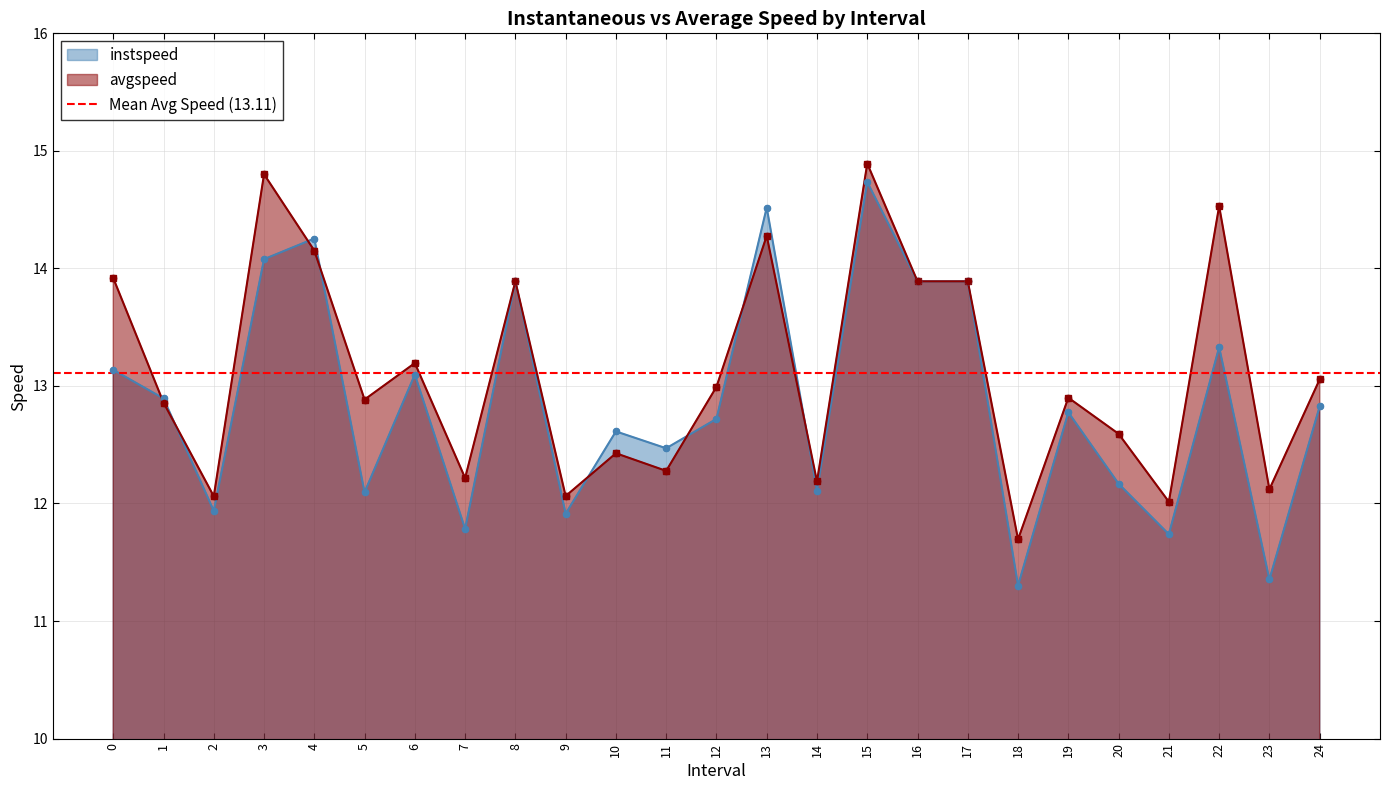

Is the value of instspeed at 9 greater than the value of avgspeed at 7?

No